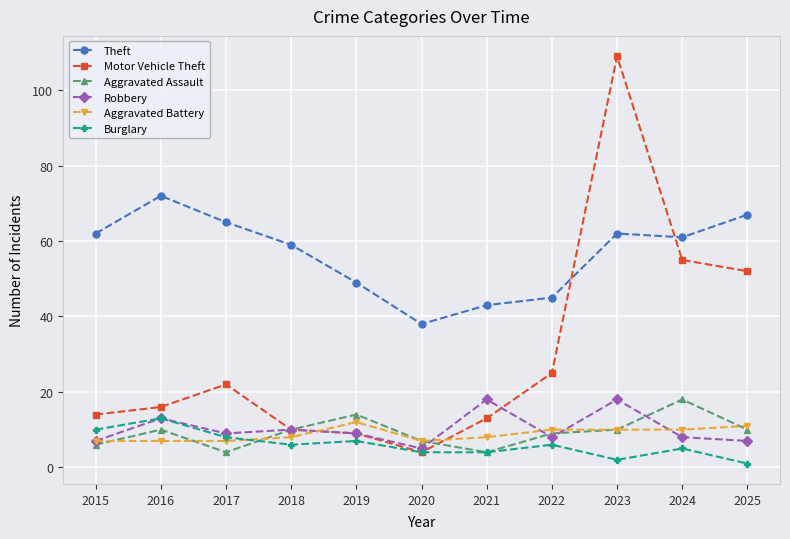

What is the sum of the Robbery values at 2017 and 2019?

18